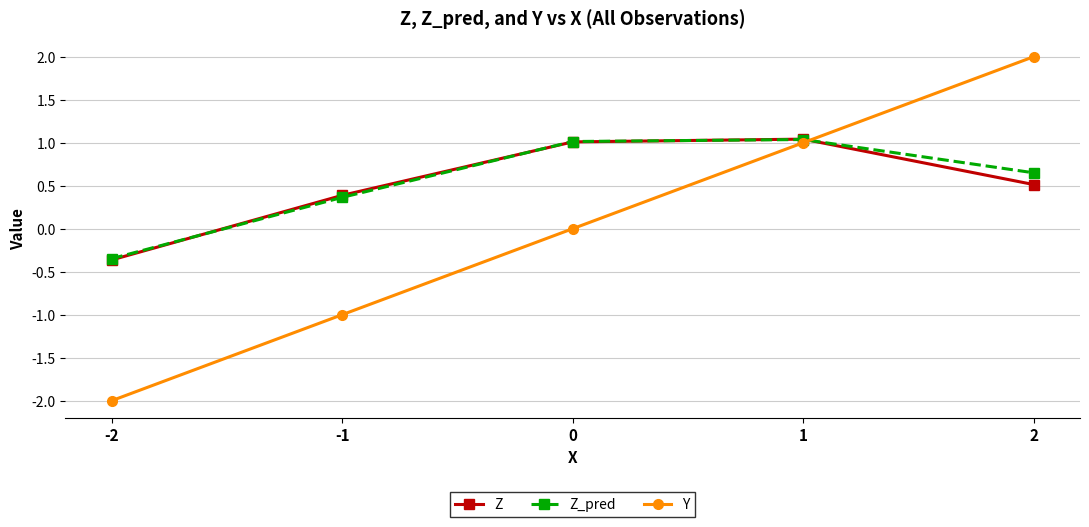

After their last crossing, which series has the higher values: Z_pred or Y?

Y